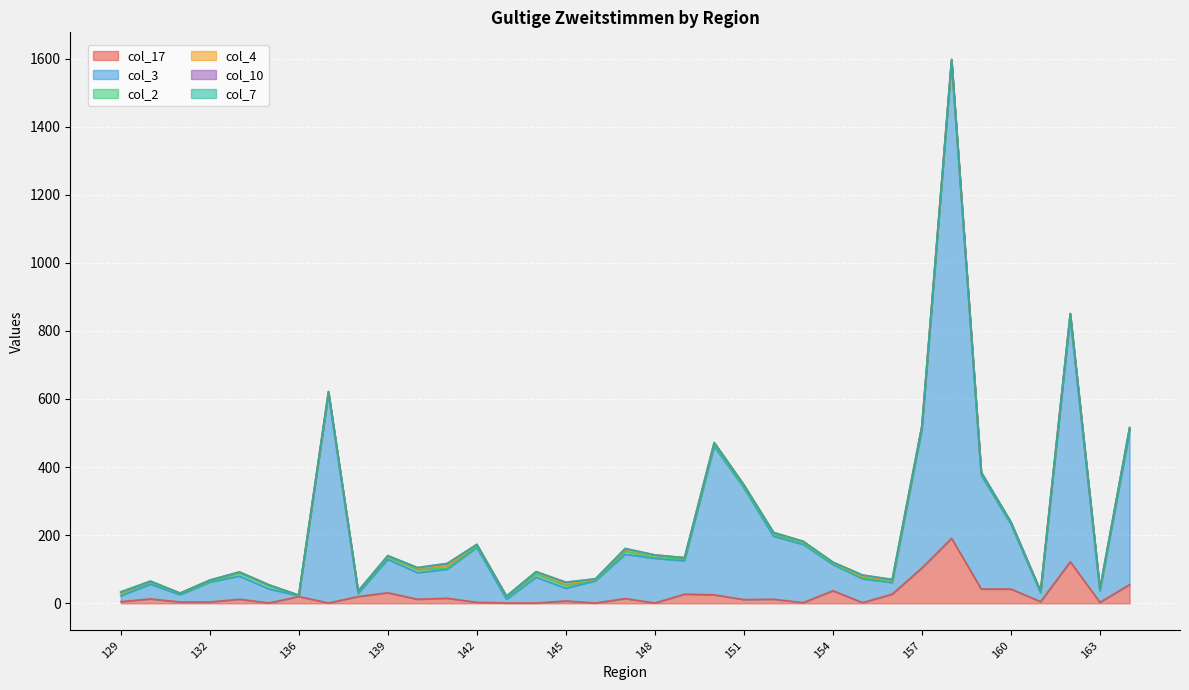

Reading left to right, transcribe all the data shown in this chart.

col_17: 5	13	4	4	12	1	20	1	20	31	12	15	3	1	1	7	1	14	1	27	25	11	12	2	37	2	27	104	191	42	42	5	122	3	55
col_3: 17	43	21	58	68	41	2	614	9	98	78	85	161	11	76	37	65	130	131	98	436	328	185	171	77	70	34	407	1401	334	190	26	717	33	449
col_2: 7	6	3	1	9	9	0	2	4	6	9	3	3	6	9	8	1	9	3	4	4	1	6	2	2	3	2	5	1	5	3	1	8	2	9
col_4: 2	3	2	5	3	3	2	4	3	4	4	7	6	3	7	5	4	6	7	5	7	8	5	7	4	4	6	5	4	4	3	4	4	5	3
col_10: 2	0	0	0	0	0	0	1	0	1	2	7	0	0	0	5	1	2	0	0	0	0	0	0	1	4	1	0	0	0	1	0	0	0	0
col_7: 1	0	0	0	0	0	0	0	0	0	0	0	0	0	0	0	0	0	0	0	0	0	0	0	0	0	0	0	0	0	0	0	0	0	0